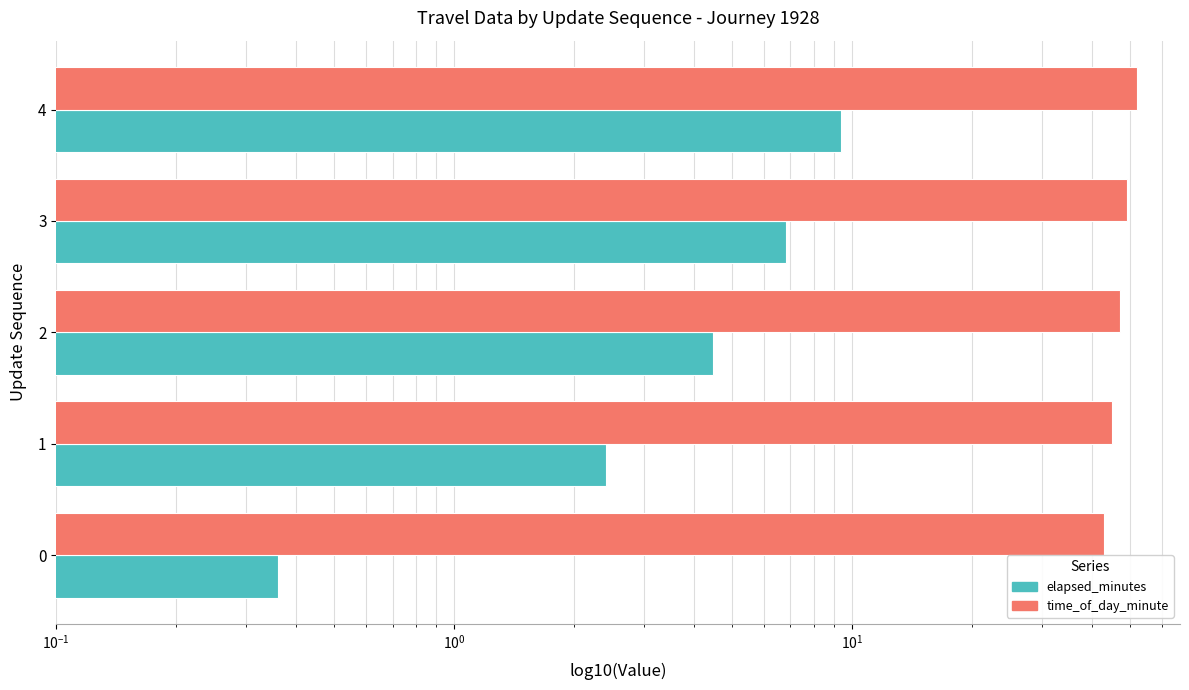

How many data points in elapsed_minutes are less than 4?

2